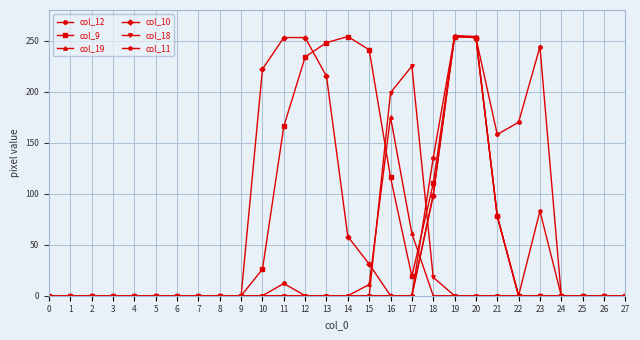

True or false: col_9 and col_19 intersect in this chart.

True